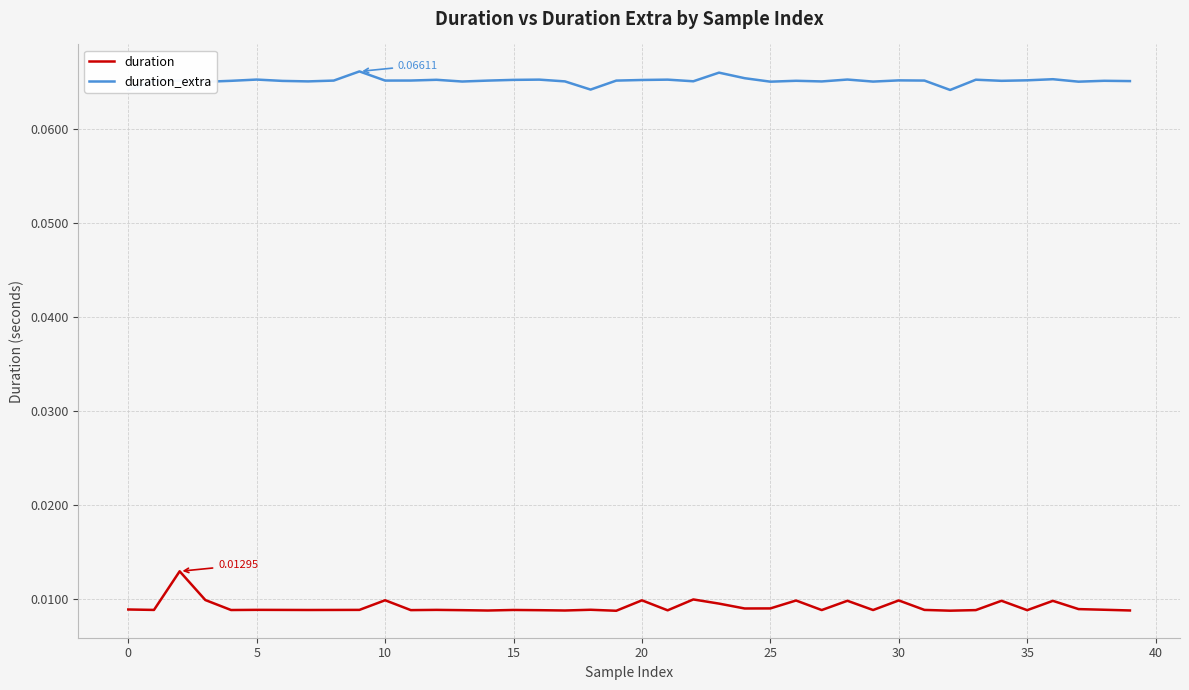

True or false: duration_extra and duration cross at least once.

False